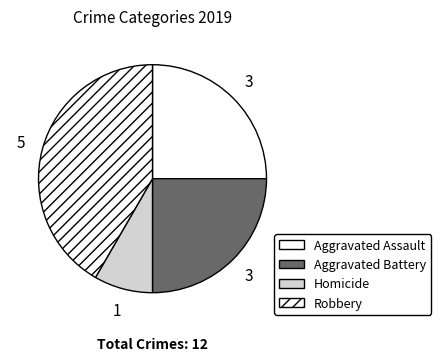

How many slices are in this pie chart?

4